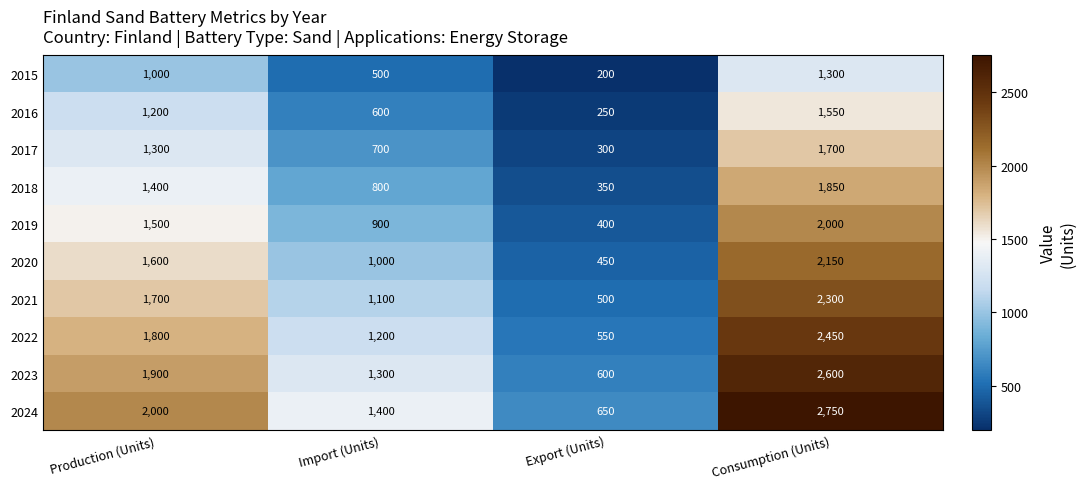

Which series has the widest spread of values?

2024